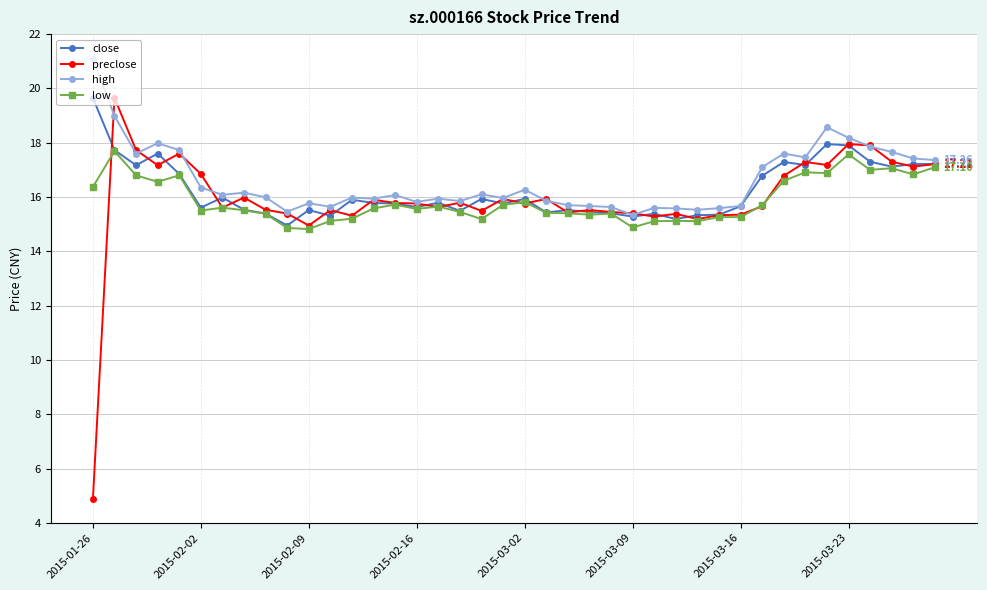

Which series has the largest range (max minus min)?

preclose